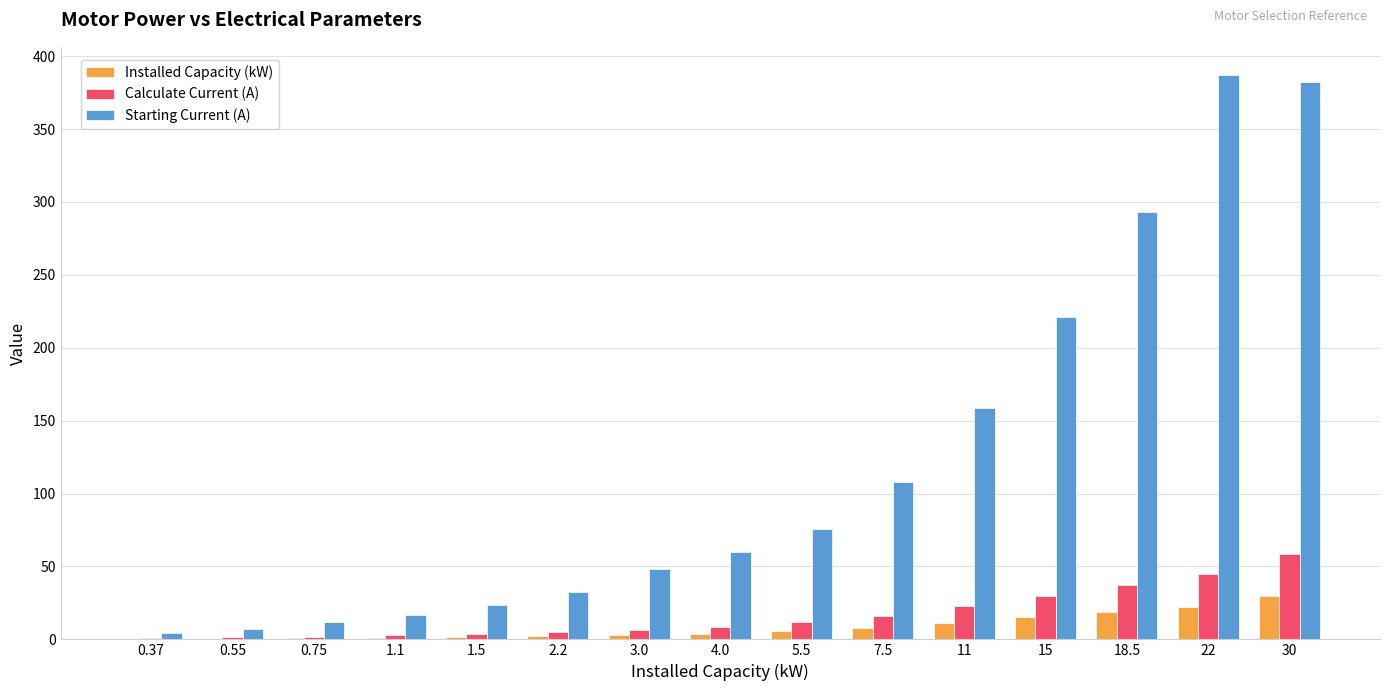

What is the sum of all Calculate Current (A) values?

251.1